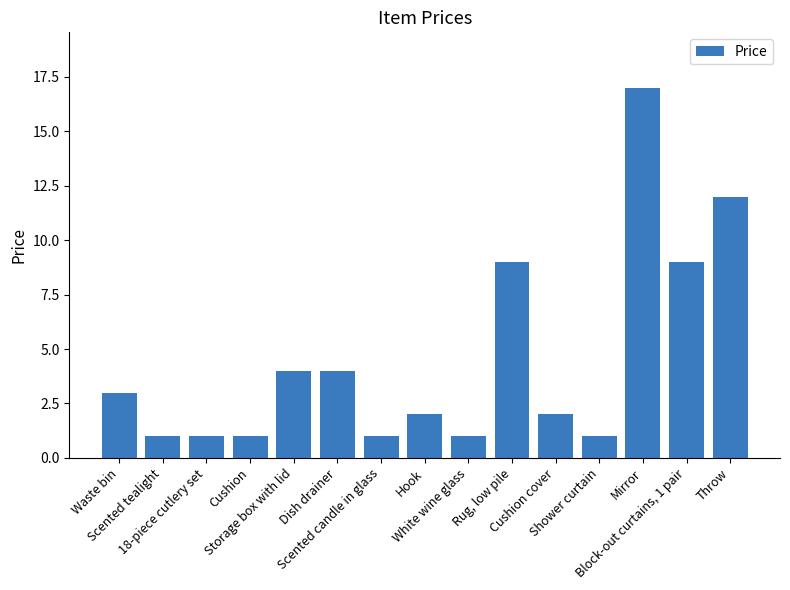

The value at Scented candle in glass is 1. True or false?

True